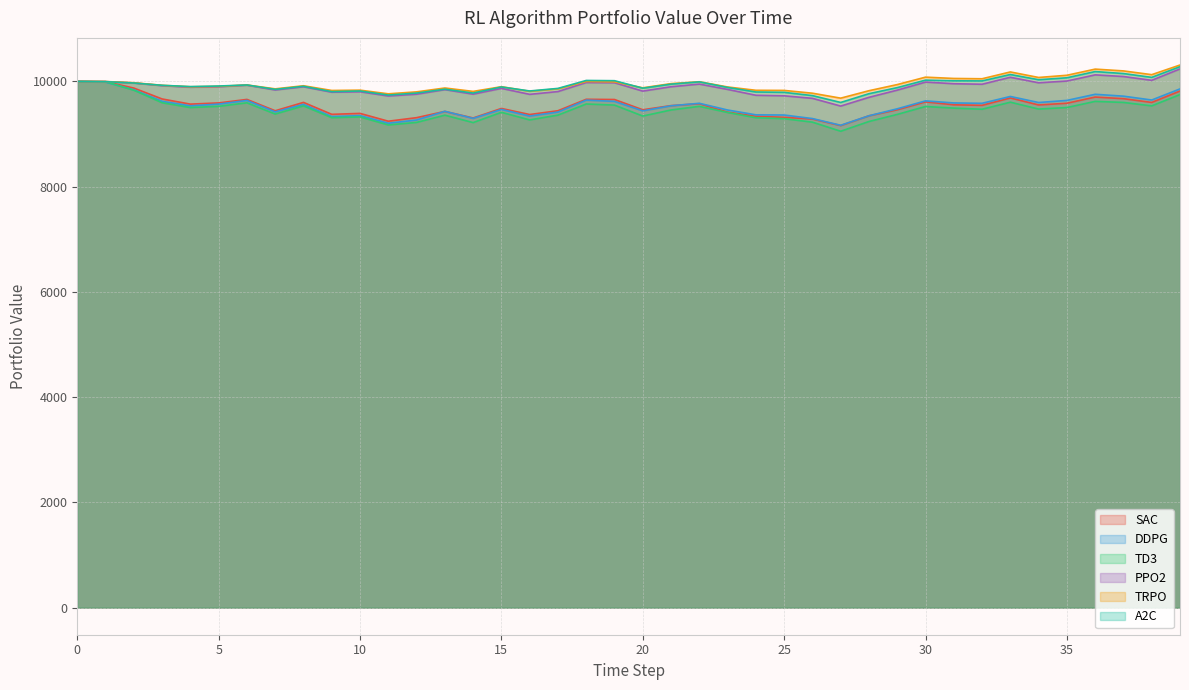

The value of PPO2 at 4 is 9890.2. True or false?

True